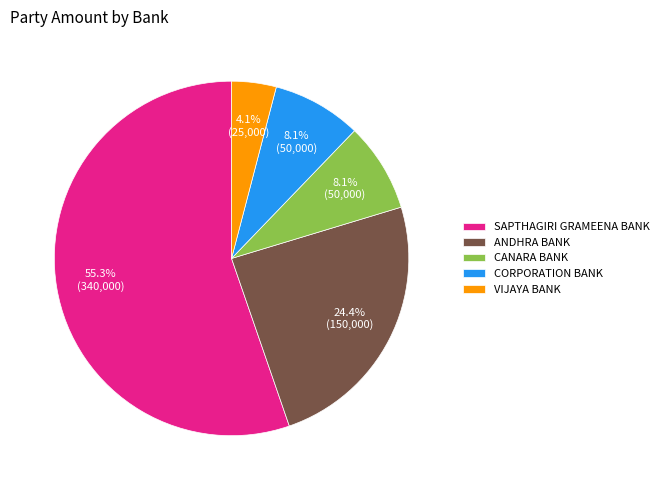

Which category has the smallest portion of the pie?

VIJAYA BANK